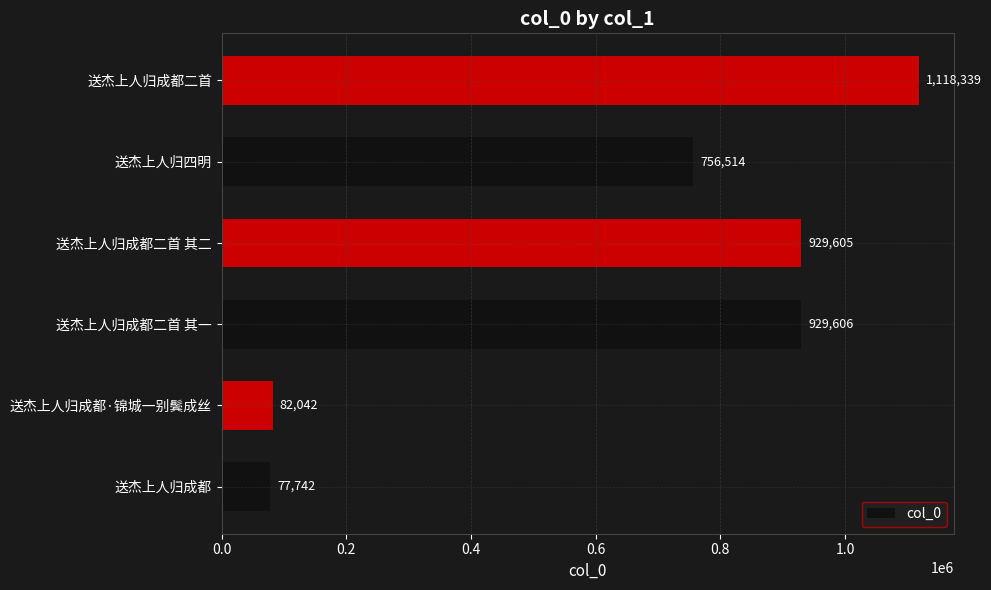

Is it true that the value at 送杰上人归成都·锦城一别鬓成丝 is 82042?

True